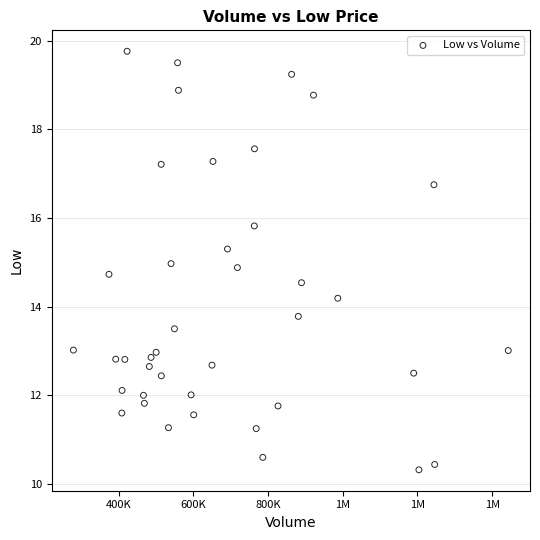

What is the range of X values (max minus min)?

1163700.0